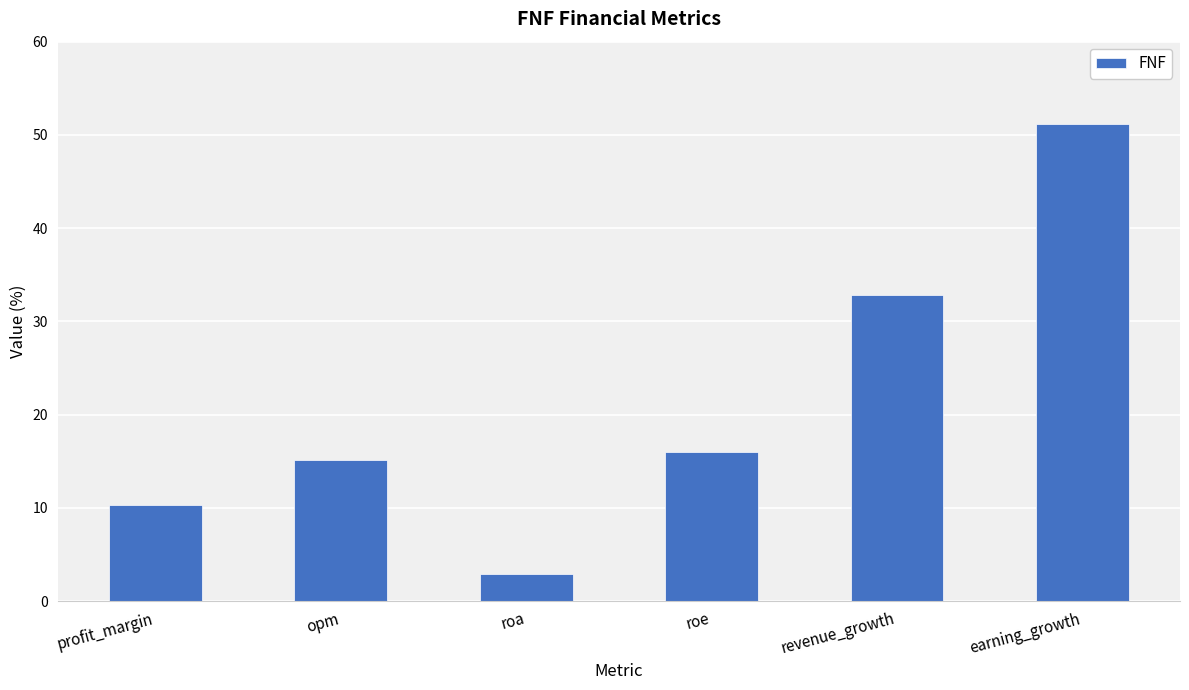

List the labels in order of value, smallest first.

roa, profit_margin, opm, roe, revenue_growth, earning_growth